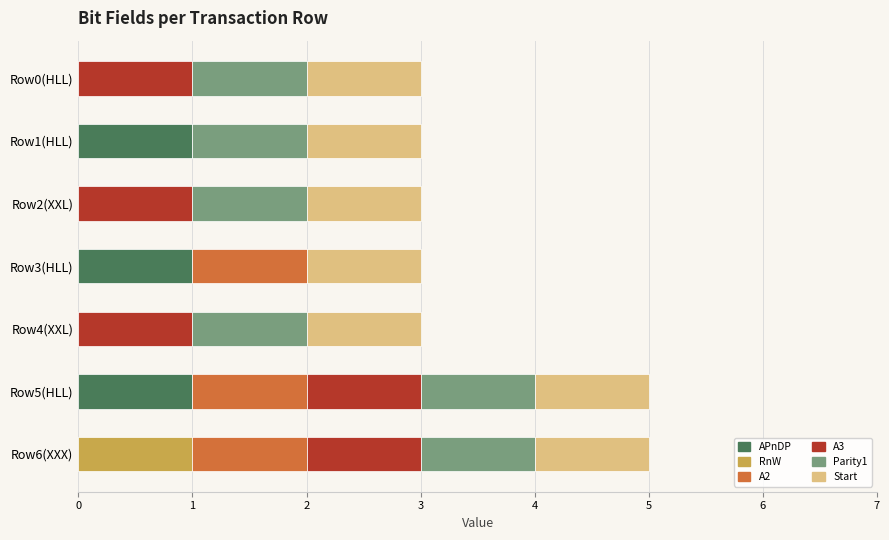

What is the total value across all series at Row4(XXL)?

3